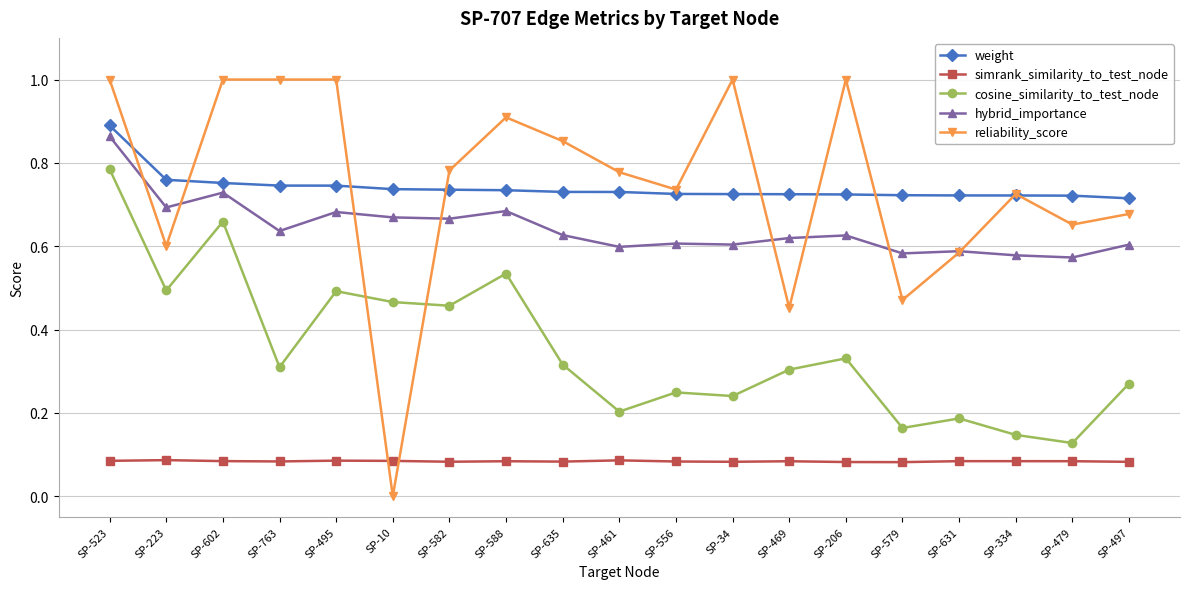

Which series changed the most between SP-223 and SP-497?

cosine_similarity_to_test_node